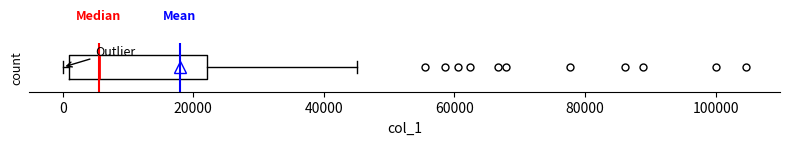

Transcribe this box plot: give where the median line is, the range the box spans, and where the two whiskers end, as read against the x-axis. The values are not printed on the chart, so give them approximately, as read against the axis.

median 6000, box 0 to 22000, whiskers 0 (just left of the box's left edge) to 46000